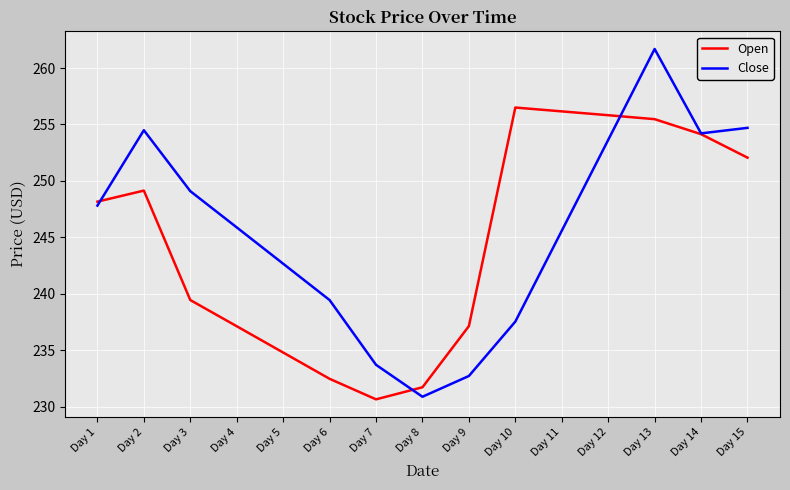

Rank the series at Day 10 from highest to lowest value.

Open, Close